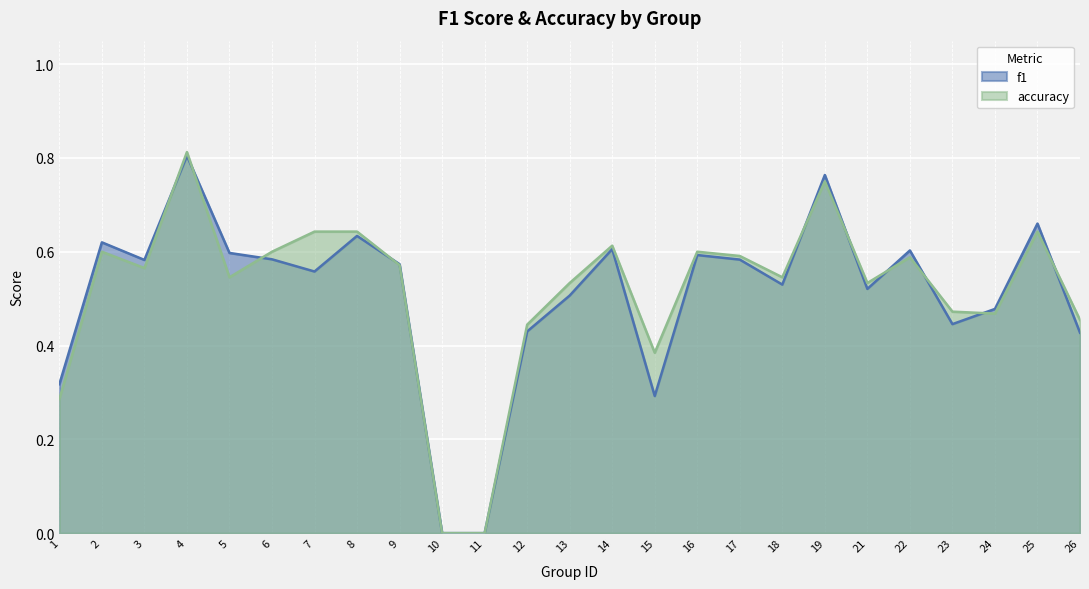

Which category has the lowest value across all series?

10